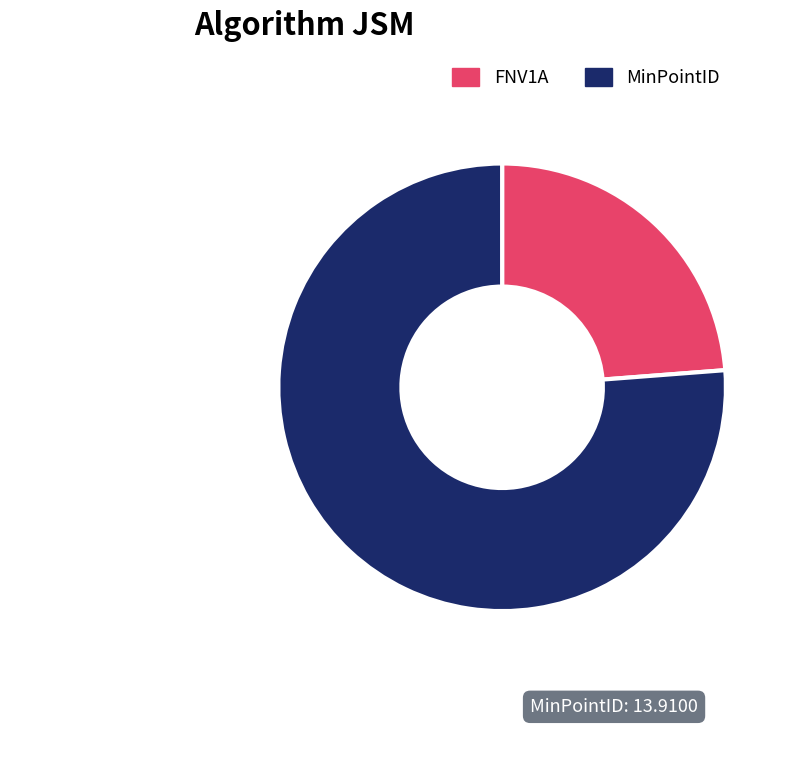

Is there a majority slice in this chart?

Yes